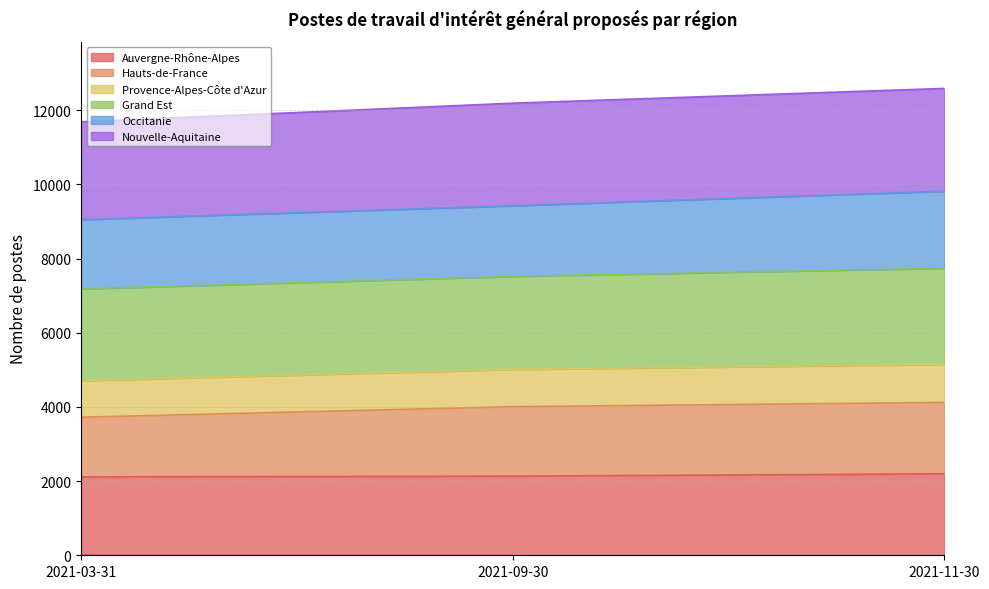

What is the total value across all series at 2021-03-31?

11687